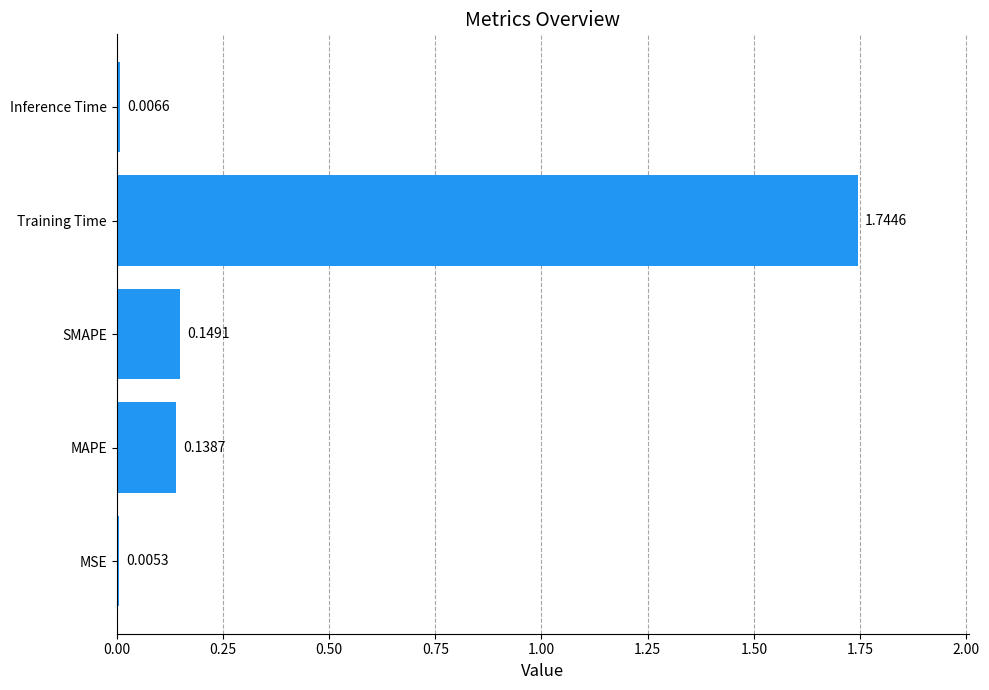

Where is the data nearest to the value 0?

MSE